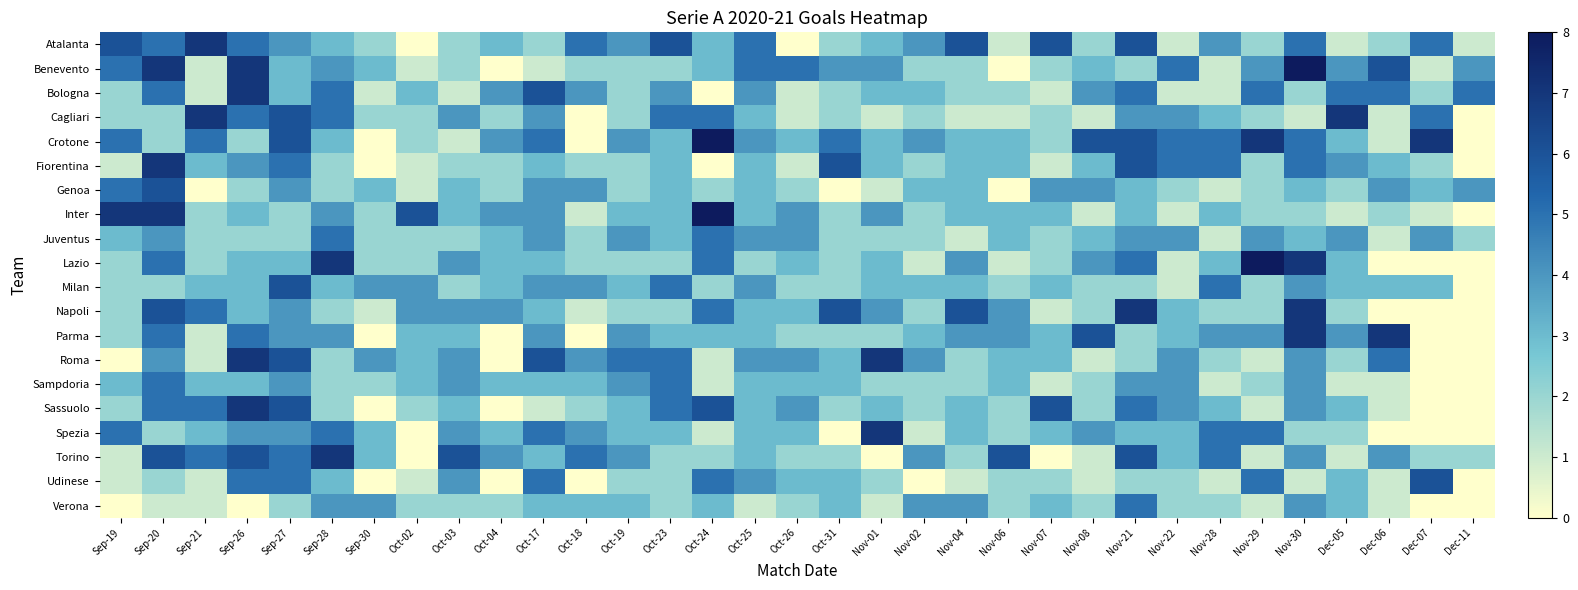

Reading right to left, what are all the values shown in this chart?

Atalanta: Dec-11=1	Dec-07=5	Dec-06=2	Dec-05=1	Nov-30=5	Nov-29=2	Nov-28=4	Nov-22=1	Nov-21=6	Nov-08=2	Nov-07=6	Nov-06=1	Nov-04=6	Nov-02=4	Nov-01=3	Oct-31=2	Oct-26=0	Oct-25=5	Oct-24=3	Oct-23=6	Oct-19=4	Oct-18=5	Oct-17=2	Oct-04=3	Oct-03=2	Oct-02=0	Sep-30=2	Sep-28=3	Sep-27=4	Sep-26=5	Sep-21=7	Sep-20=5	Sep-19=6
Benevento: Dec-11=4	Dec-07=1	Dec-06=6	Dec-05=4	Nov-30=8	Nov-29=4	Nov-28=1	Nov-22=5	Nov-21=2	Nov-08=3	Nov-07=2	Nov-06=0	Nov-04=2	Nov-02=2	Nov-01=4	Oct-31=4	Oct-26=5	Oct-25=5	Oct-24=3	Oct-23=2	Oct-19=2	Oct-18=2	Oct-17=1	Oct-04=0	Oct-03=2	Oct-02=1	Sep-30=3	Sep-28=4	Sep-27=3	Sep-26=7	Sep-21=1	Sep-20=7	Sep-19=5
Bologna: Dec-11=5	Dec-07=2	Dec-06=5	Dec-05=5	Nov-30=2	Nov-29=5	Nov-28=1	Nov-22=1	Nov-21=5	Nov-08=4	Nov-07=1	Nov-06=2	Nov-04=2	Nov-02=3	Nov-01=3	Oct-31=2	Oct-26=1	Oct-25=4	Oct-24=0	Oct-23=4	Oct-19=2	Oct-18=4	Oct-17=6	Oct-04=4	Oct-03=1	Oct-02=3	Sep-30=1	Sep-28=5	Sep-27=3	Sep-26=7	Sep-21=1	Sep-20=5	Sep-19=2
Cagliari: Dec-11=0	Dec-07=5	Dec-06=1	Dec-05=7	Nov-30=1	Nov-29=2	Nov-28=3	Nov-22=4	Nov-21=4	Nov-08=1	Nov-07=2	Nov-06=1	Nov-04=1	Nov-02=2	Nov-01=1	Oct-31=2	Oct-26=1	Oct-25=3	Oct-24=5	Oct-23=5	Oct-19=2	Oct-18=0	Oct-17=4	Oct-04=2	Oct-03=4	Oct-02=2	Sep-30=2	Sep-28=5	Sep-27=6	Sep-26=5	Sep-21=7	Sep-20=2	Sep-19=2
Crotone: Dec-11=0	Dec-07=7	Dec-06=1	Dec-05=3	Nov-30=5	Nov-29=7	Nov-28=5	Nov-22=5	Nov-21=6	Nov-08=6	Nov-07=2	Nov-06=3	Nov-04=3	Nov-02=4	Nov-01=3	Oct-31=5	Oct-26=3	Oct-25=4	Oct-24=8	Oct-23=3	Oct-19=4	Oct-18=0	Oct-17=5	Oct-04=4	Oct-03=1	Oct-02=2	Sep-30=0	Sep-28=3	Sep-27=6	Sep-26=2	Sep-21=5	Sep-20=2	Sep-19=5
Fiorentina: Dec-11=0	Dec-07=2	Dec-06=3	Dec-05=4	Nov-30=5	Nov-29=2	Nov-28=5	Nov-22=5	Nov-21=6	Nov-08=3	Nov-07=1	Nov-06=3	Nov-04=3	Nov-02=2	Nov-01=3	Oct-31=6	Oct-26=1	Oct-25=3	Oct-24=0	Oct-23=3	Oct-19=2	Oct-18=2	Oct-17=3	Oct-04=2	Oct-03=2	Oct-02=1	Sep-30=0	Sep-28=2	Sep-27=5	Sep-26=4	Sep-21=3	Sep-20=7	Sep-19=1
Genoa: Dec-11=4	Dec-07=3	Dec-06=4	Dec-05=2	Nov-30=3	Nov-29=2	Nov-28=1	Nov-22=2	Nov-21=3	Nov-08=4	Nov-07=4	Nov-06=0	Nov-04=3	Nov-02=3	Nov-01=1	Oct-31=0	Oct-26=2	Oct-25=3	Oct-24=2	Oct-23=3	Oct-19=2	Oct-18=4	Oct-17=4	Oct-04=2	Oct-03=3	Oct-02=1	Sep-30=3	Sep-28=2	Sep-27=4	Sep-26=2	Sep-21=0	Sep-20=6	Sep-19=5
Inter: Dec-11=0	Dec-07=1	Dec-06=2	Dec-05=1	Nov-30=2	Nov-29=2	Nov-28=3	Nov-22=1	Nov-21=3	Nov-08=1	Nov-07=3	Nov-06=3	Nov-04=3	Nov-02=2	Nov-01=4	Oct-31=2	Oct-26=4	Oct-25=3	Oct-24=8	Oct-23=3	Oct-19=3	Oct-18=1	Oct-17=4	Oct-04=4	Oct-03=3	Oct-02=6	Sep-30=2	Sep-28=4	Sep-27=2	Sep-26=3	Sep-21=2	Sep-20=7	Sep-19=7
Juventus: Dec-11=2	Dec-07=4	Dec-06=1	Dec-05=4	Nov-30=3	Nov-29=4	Nov-28=1	Nov-22=4	Nov-21=4	Nov-08=3	Nov-07=2	Nov-06=3	Nov-04=1	Nov-02=2	Nov-01=2	Oct-31=2	Oct-26=4	Oct-25=4	Oct-24=5	Oct-23=3	Oct-19=4	Oct-18=2	Oct-17=4	Oct-04=3	Oct-03=2	Oct-02=2	Sep-30=2	Sep-28=5	Sep-27=2	Sep-26=2	Sep-21=2	Sep-20=4	Sep-19=3
Lazio: Dec-11=0	Dec-07=0	Dec-06=0	Dec-05=3	Nov-30=7	Nov-29=8	Nov-28=3	Nov-22=1	Nov-21=5	Nov-08=4	Nov-07=2	Nov-06=1	Nov-04=4	Nov-02=1	Nov-01=3	Oct-31=2	Oct-26=3	Oct-25=2	Oct-24=5	Oct-23=2	Oct-19=2	Oct-18=2	Oct-17=3	Oct-04=3	Oct-03=4	Oct-02=2	Sep-30=2	Sep-28=7	Sep-27=3	Sep-26=3	Sep-21=2	Sep-20=5	Sep-19=2
Milan: Dec-11=0	Dec-07=3	Dec-06=3	Dec-05=3	Nov-30=4	Nov-29=2	Nov-28=5	Nov-22=1	Nov-21=2	Nov-08=2	Nov-07=3	Nov-06=2	Nov-04=3	Nov-02=3	Nov-01=3	Oct-31=2	Oct-26=2	Oct-25=4	Oct-24=2	Oct-23=5	Oct-19=3	Oct-18=4	Oct-17=4	Oct-04=3	Oct-03=2	Oct-02=4	Sep-30=4	Sep-28=3	Sep-27=6	Sep-26=3	Sep-21=3	Sep-20=2	Sep-19=2
Napoli: Dec-11=0	Dec-07=0	Dec-06=0	Dec-05=2	Nov-30=7	Nov-29=2	Nov-28=2	Nov-22=3	Nov-21=7	Nov-08=2	Nov-07=1	Nov-06=4	Nov-04=6	Nov-02=2	Nov-01=4	Oct-31=6	Oct-26=3	Oct-25=3	Oct-24=5	Oct-23=2	Oct-19=2	Oct-18=1	Oct-17=3	Oct-04=4	Oct-03=4	Oct-02=4	Sep-30=1	Sep-28=2	Sep-27=4	Sep-26=3	Sep-21=5	Sep-20=6	Sep-19=2
Parma: Dec-11=0	Dec-07=0	Dec-06=7	Dec-05=4	Nov-30=7	Nov-29=4	Nov-28=4	Nov-22=3	Nov-21=2	Nov-08=6	Nov-07=3	Nov-06=4	Nov-04=4	Nov-02=3	Nov-01=2	Oct-31=2	Oct-26=2	Oct-25=3	Oct-24=3	Oct-23=3	Oct-19=4	Oct-18=0	Oct-17=4	Oct-04=0	Oct-03=3	Oct-02=3	Sep-30=0	Sep-28=4	Sep-27=4	Sep-26=5	Sep-21=1	Sep-20=5	Sep-19=2
Roma: Dec-11=0	Dec-07=0	Dec-06=5	Dec-05=2	Nov-30=4	Nov-29=1	Nov-28=2	Nov-22=4	Nov-21=2	Nov-08=1	Nov-07=3	Nov-06=3	Nov-04=2	Nov-02=4	Nov-01=7	Oct-31=3	Oct-26=4	Oct-25=4	Oct-24=1	Oct-23=5	Oct-19=5	Oct-18=4	Oct-17=6	Oct-04=0	Oct-03=4	Oct-02=3	Sep-30=4	Sep-28=2	Sep-27=6	Sep-26=7	Sep-21=1	Sep-20=4	Sep-19=0
Sampdoria: Dec-11=0	Dec-07=0	Dec-06=1	Dec-05=1	Nov-30=4	Nov-29=2	Nov-28=1	Nov-22=4	Nov-21=4	Nov-08=2	Nov-07=1	Nov-06=3	Nov-04=2	Nov-02=2	Nov-01=2	Oct-31=3	Oct-26=3	Oct-25=3	Oct-24=1	Oct-23=5	Oct-19=4	Oct-18=3	Oct-17=3	Oct-04=3	Oct-03=4	Oct-02=3	Sep-30=2	Sep-28=2	Sep-27=4	Sep-26=3	Sep-21=3	Sep-20=5	Sep-19=3
Sassuolo: Dec-11=0	Dec-07=0	Dec-06=1	Dec-05=3	Nov-30=4	Nov-29=1	Nov-28=3	Nov-22=4	Nov-21=5	Nov-08=2	Nov-07=6	Nov-06=2	Nov-04=3	Nov-02=2	Nov-01=3	Oct-31=2	Oct-26=4	Oct-25=3	Oct-24=6	Oct-23=5	Oct-19=3	Oct-18=2	Oct-17=1	Oct-04=0	Oct-03=3	Oct-02=2	Sep-30=0	Sep-28=2	Sep-27=6	Sep-26=7	Sep-21=5	Sep-20=5	Sep-19=2
Spezia: Dec-11=0	Dec-07=0	Dec-06=0	Dec-05=2	Nov-30=2	Nov-29=5	Nov-28=5	Nov-22=3	Nov-21=3	Nov-08=4	Nov-07=3	Nov-06=2	Nov-04=3	Nov-02=1	Nov-01=7	Oct-31=0	Oct-26=3	Oct-25=3	Oct-24=1	Oct-23=3	Oct-19=3	Oct-18=4	Oct-17=5	Oct-04=3	Oct-03=4	Oct-02=0	Sep-30=3	Sep-28=5	Sep-27=4	Sep-26=4	Sep-21=3	Sep-20=2	Sep-19=5
Torino: Dec-11=2	Dec-07=2	Dec-06=4	Dec-05=1	Nov-30=4	Nov-29=1	Nov-28=5	Nov-22=3	Nov-21=6	Nov-08=1	Nov-07=0	Nov-06=6	Nov-04=2	Nov-02=4	Nov-01=0	Oct-31=2	Oct-26=2	Oct-25=3	Oct-24=2	Oct-23=2	Oct-19=4	Oct-18=5	Oct-17=3	Oct-04=4	Oct-03=6	Oct-02=0	Sep-30=3	Sep-28=7	Sep-27=5	Sep-26=6	Sep-21=5	Sep-20=6	Sep-19=1
Udinese: Dec-11=0	Dec-07=6	Dec-06=1	Dec-05=3	Nov-30=1	Nov-29=5	Nov-28=1	Nov-22=2	Nov-21=2	Nov-08=1	Nov-07=2	Nov-06=2	Nov-04=1	Nov-02=0	Nov-01=2	Oct-31=3	Oct-26=3	Oct-25=4	Oct-24=5	Oct-23=2	Oct-19=2	Oct-18=0	Oct-17=5	Oct-04=0	Oct-03=4	Oct-02=1	Sep-30=0	Sep-28=3	Sep-27=5	Sep-26=5	Sep-21=1	Sep-20=2	Sep-19=1
Verona: Dec-11=0	Dec-07=0	Dec-06=1	Dec-05=3	Nov-30=4	Nov-29=1	Nov-28=2	Nov-22=2	Nov-21=5	Nov-08=2	Nov-07=3	Nov-06=2	Nov-04=4	Nov-02=4	Nov-01=1	Oct-31=3	Oct-26=2	Oct-25=1	Oct-24=3	Oct-23=2	Oct-19=3	Oct-18=3	Oct-17=3	Oct-04=2	Oct-03=2	Oct-02=2	Sep-30=4	Sep-28=4	Sep-27=2	Sep-26=0	Sep-21=1	Sep-20=1	Sep-19=0